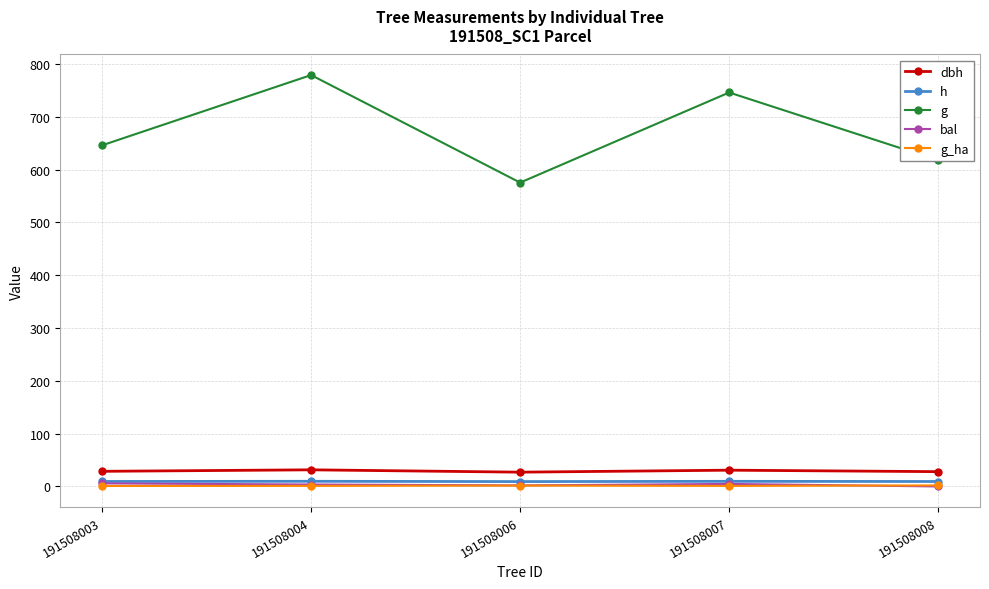

At which label does g first exceed 646?

191508003